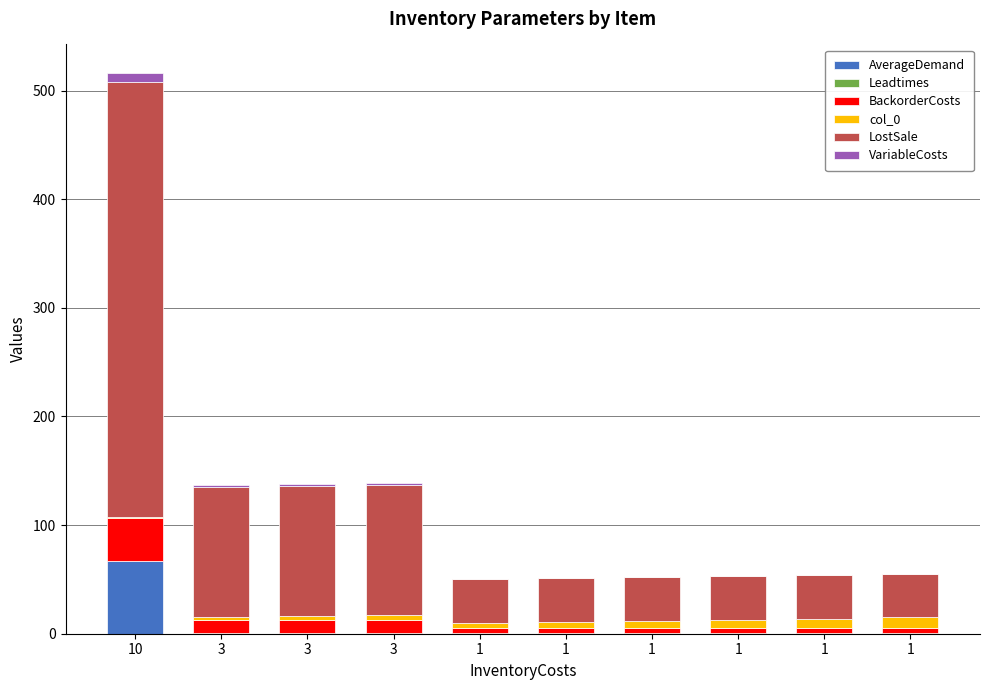

Where is Leadtimes nearest to the value 0?

10